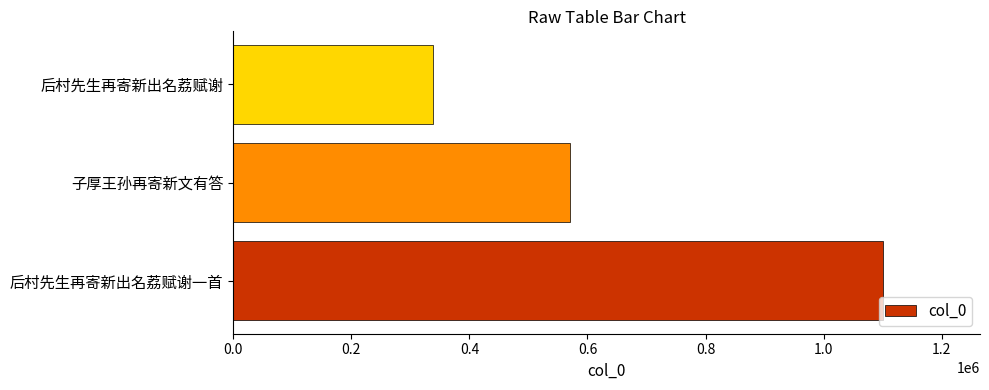

What is the average value?

669121